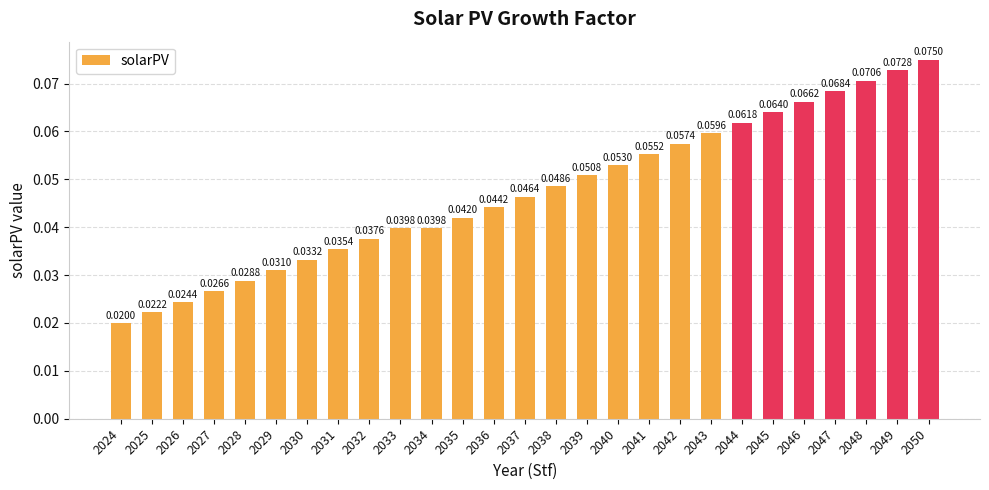

Count the number of data series in this chart.

1